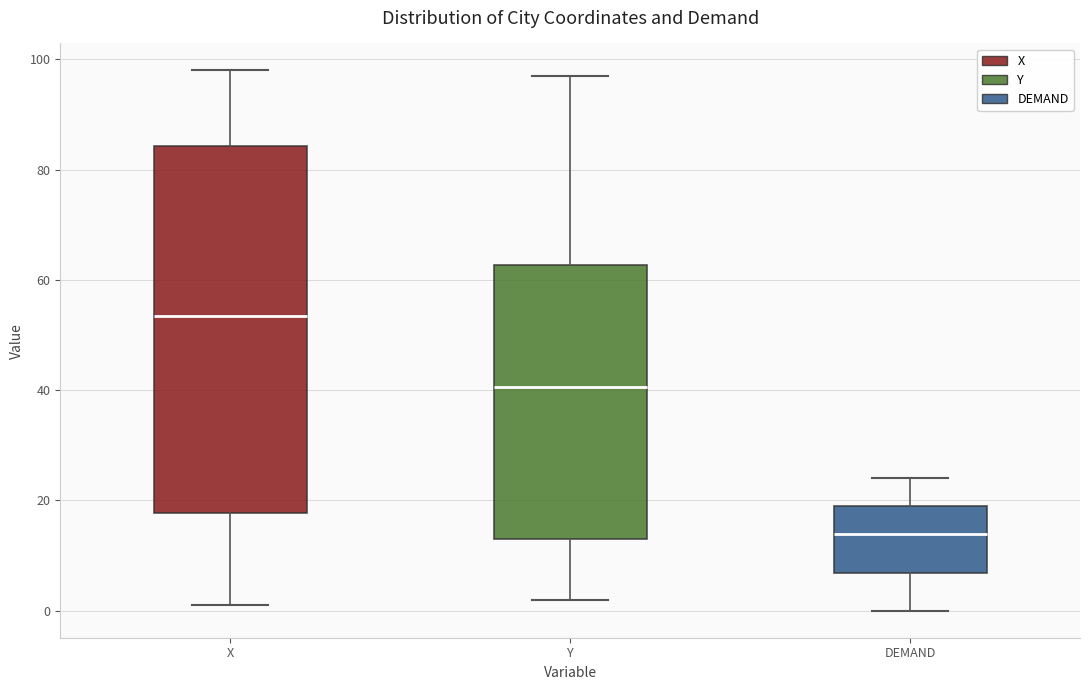

Reading left to right, transcribe this box plot: for each box, give where its median line is, the range the box spans, and where its two whiskers end, as read against the y-axis. The values are not printed on the chart, so give them approximately, as read against the axis.

X: median 54, box 18 to 84, whiskers 2 to 98
Y: median 40, box 14 to 62, whiskers 2 to 98
DEMAND: median 14, box 6 to 20, whiskers 0 to 24